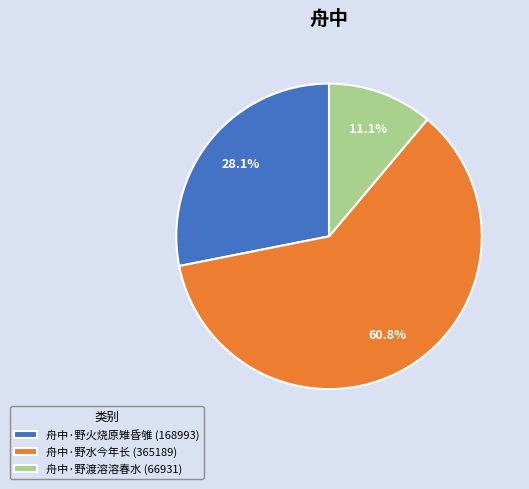

What percentage do 舟中·野渡溶溶春水 and 舟中·野火烧原雉昏雊 together represent?

39.2%